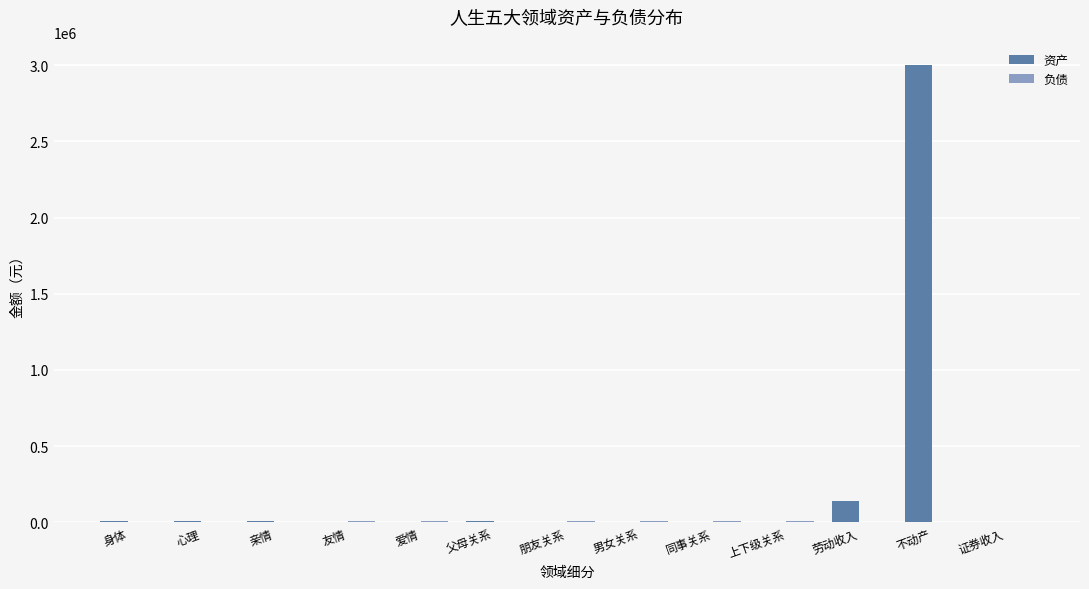

What is the difference between the 资产 values at 不动产 and 友情?

3000000